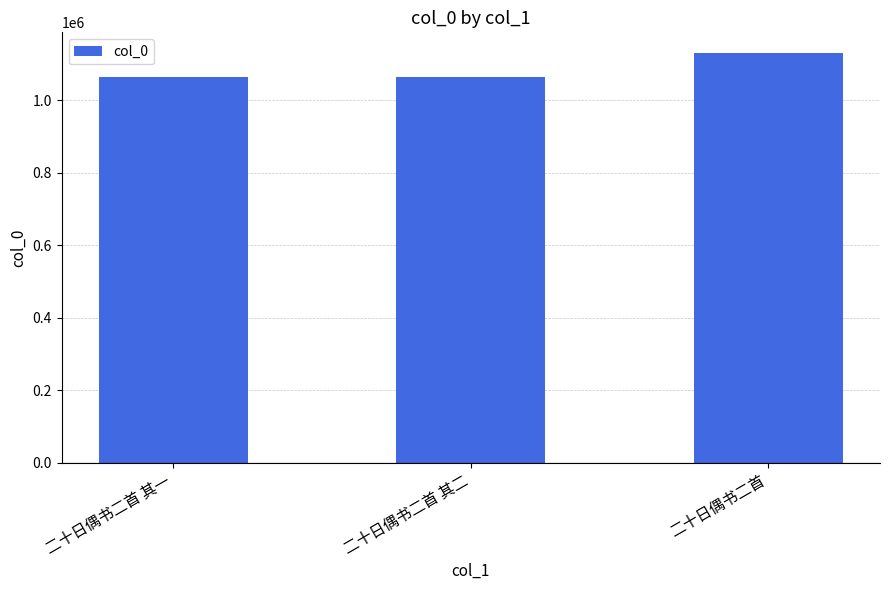

How many bars are there in total?

3